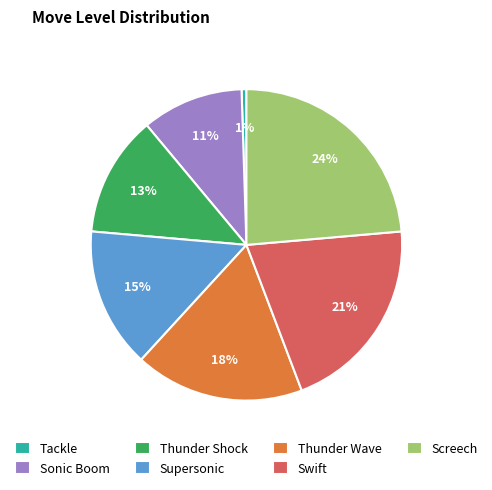

How many slices are in this pie chart?

7